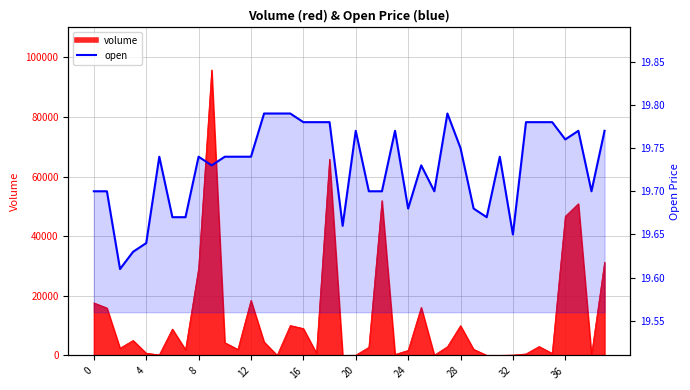

How many lines are shown in the chart?

1